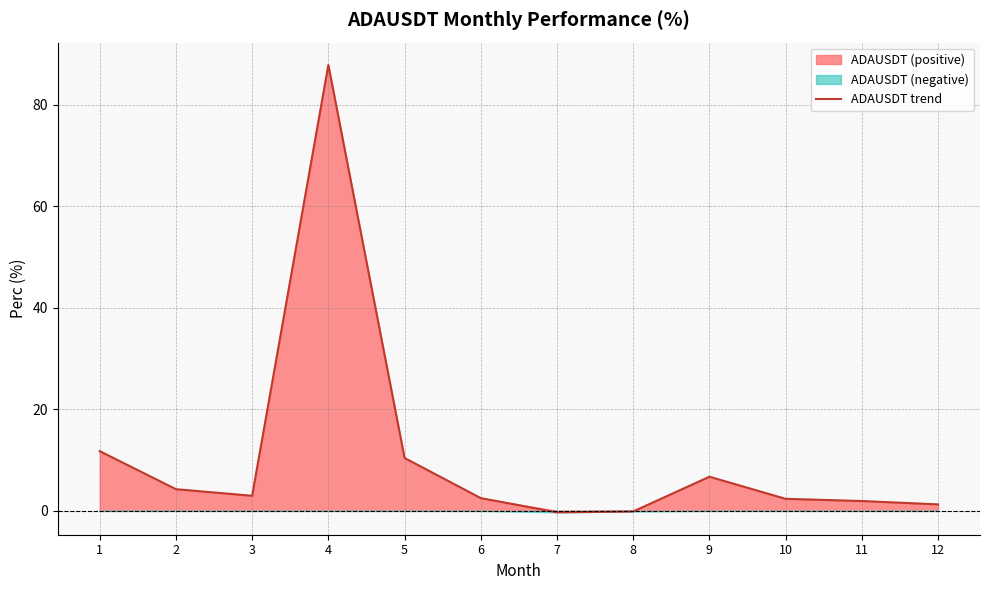

True or false: the data has more than 0 interior local peaks.

True